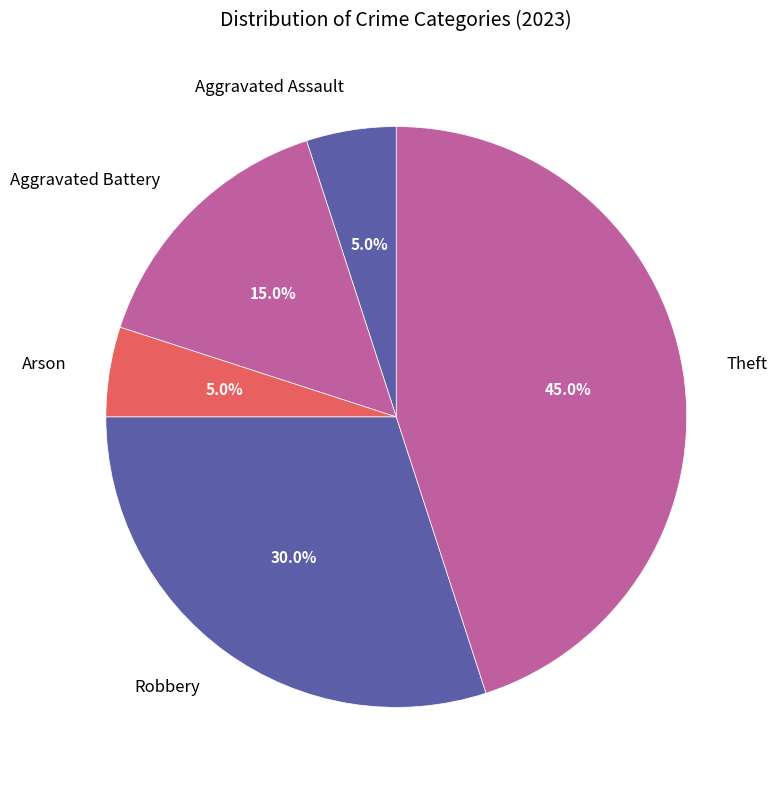

How much of the chart is everything except Aggravated Assault?

95.0%